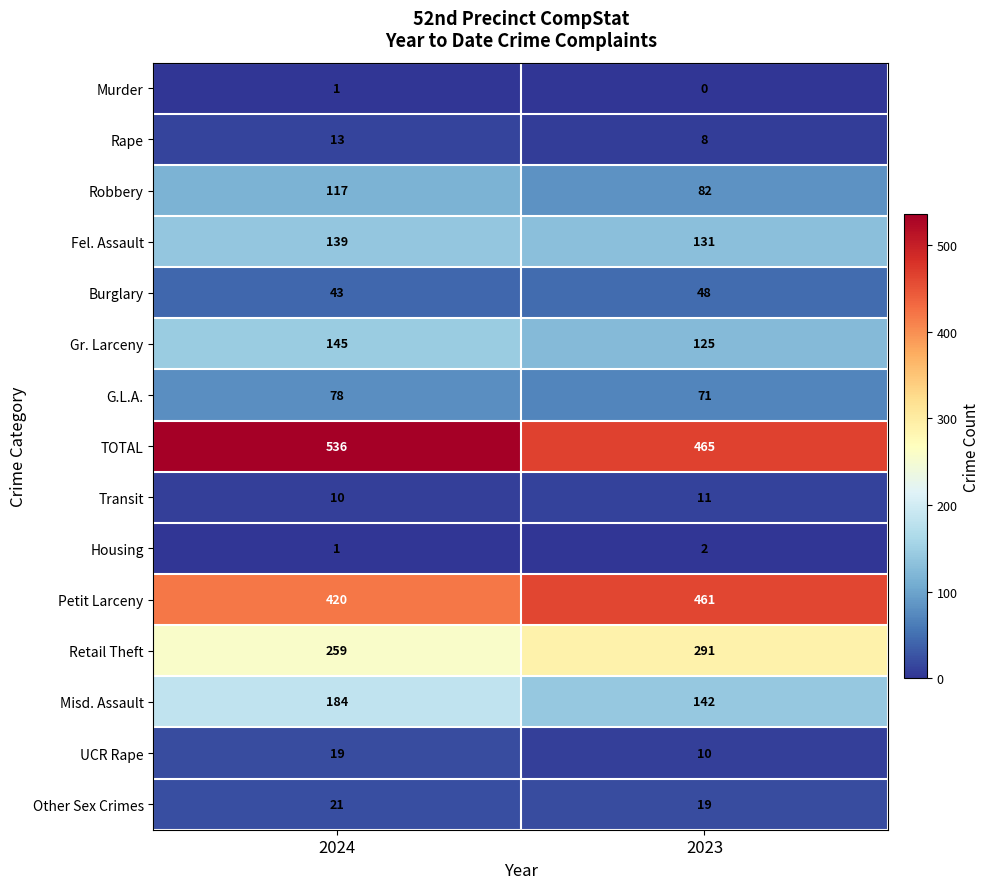

How many series are shown in this chart?

15